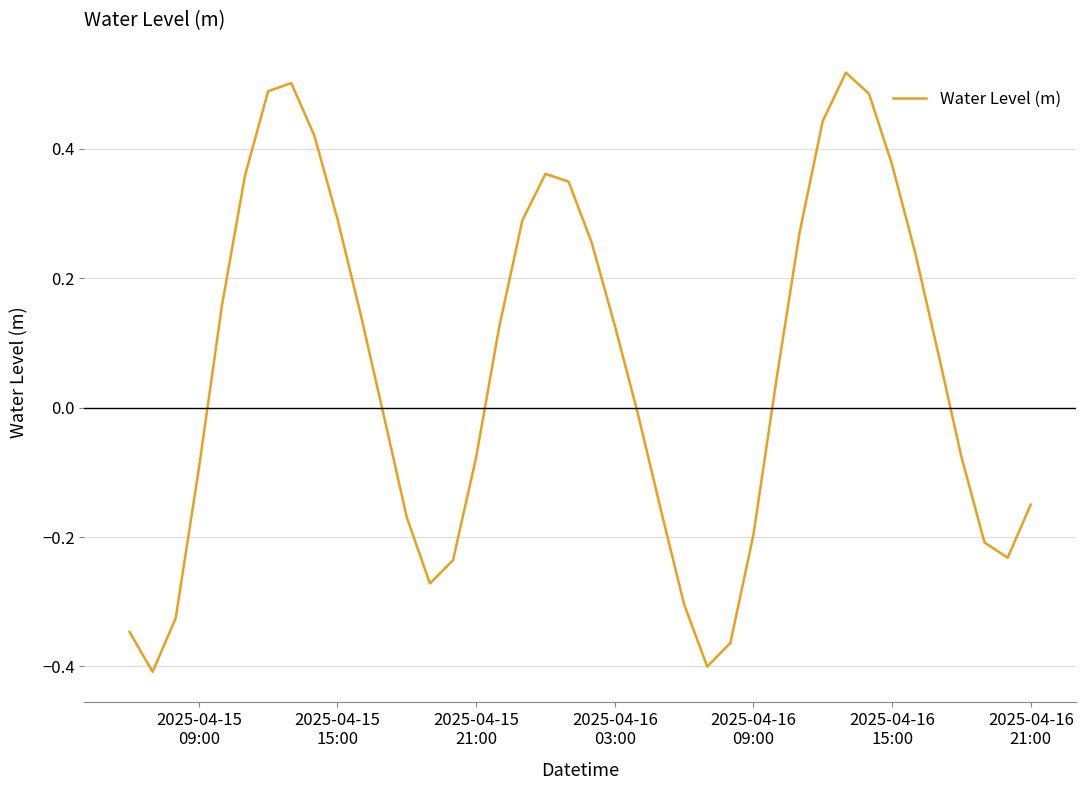

What is the difference between the maximum and minimum values?

0.9